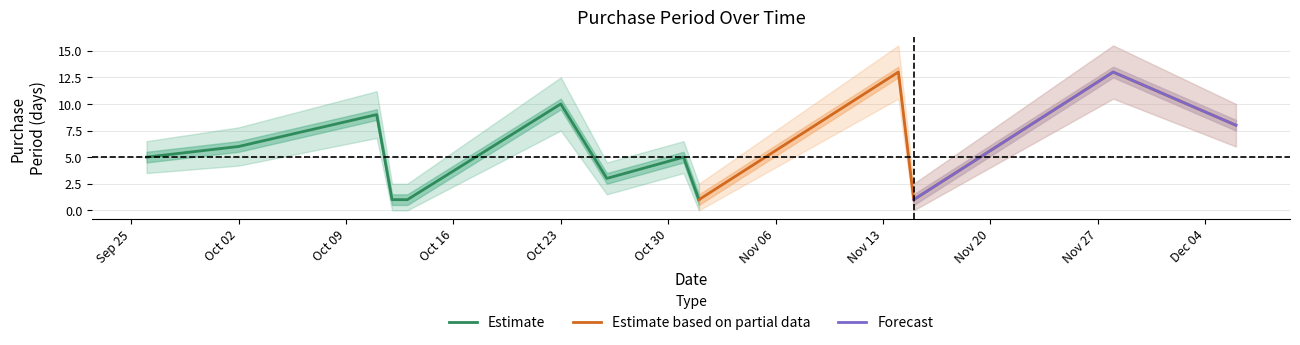

True or false: lower and PurchasePeriod cross at least once.

False